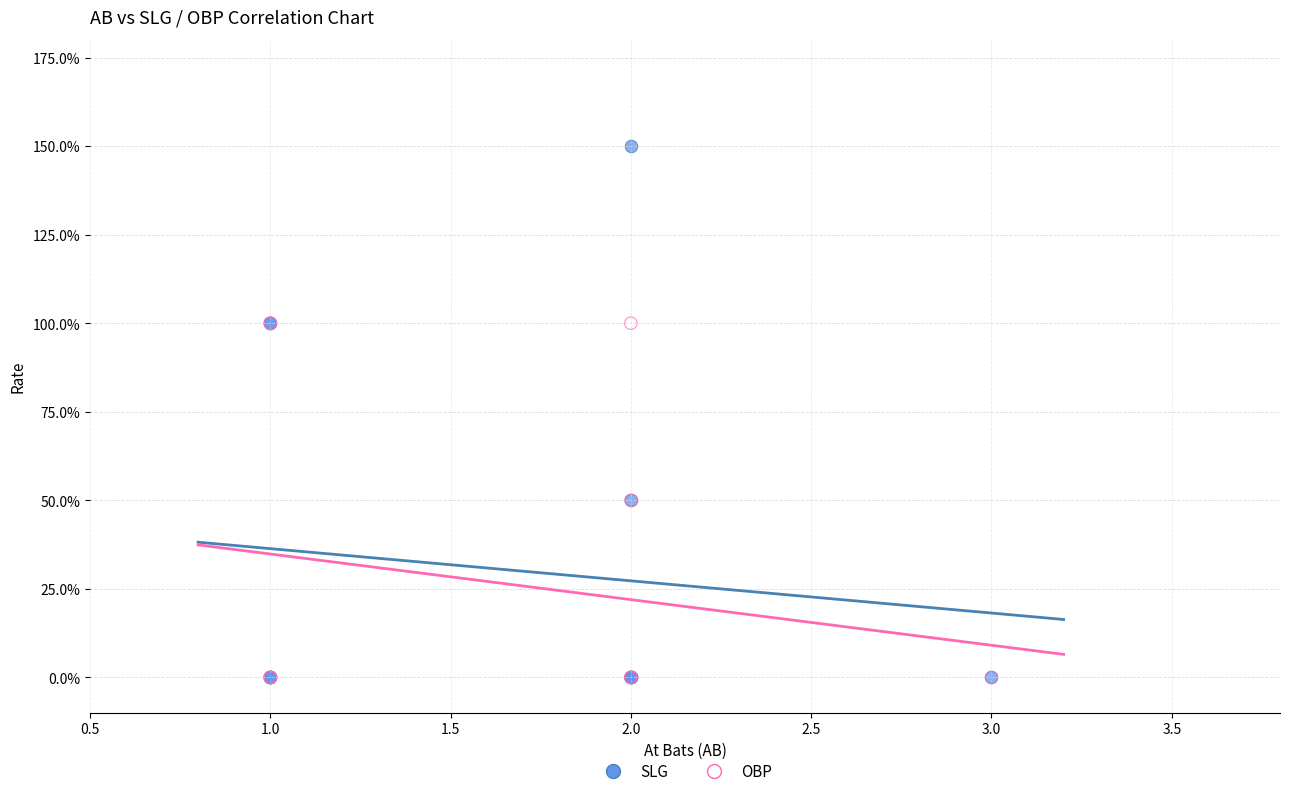

Which series reaches the maximum Y coordinate?

SLG